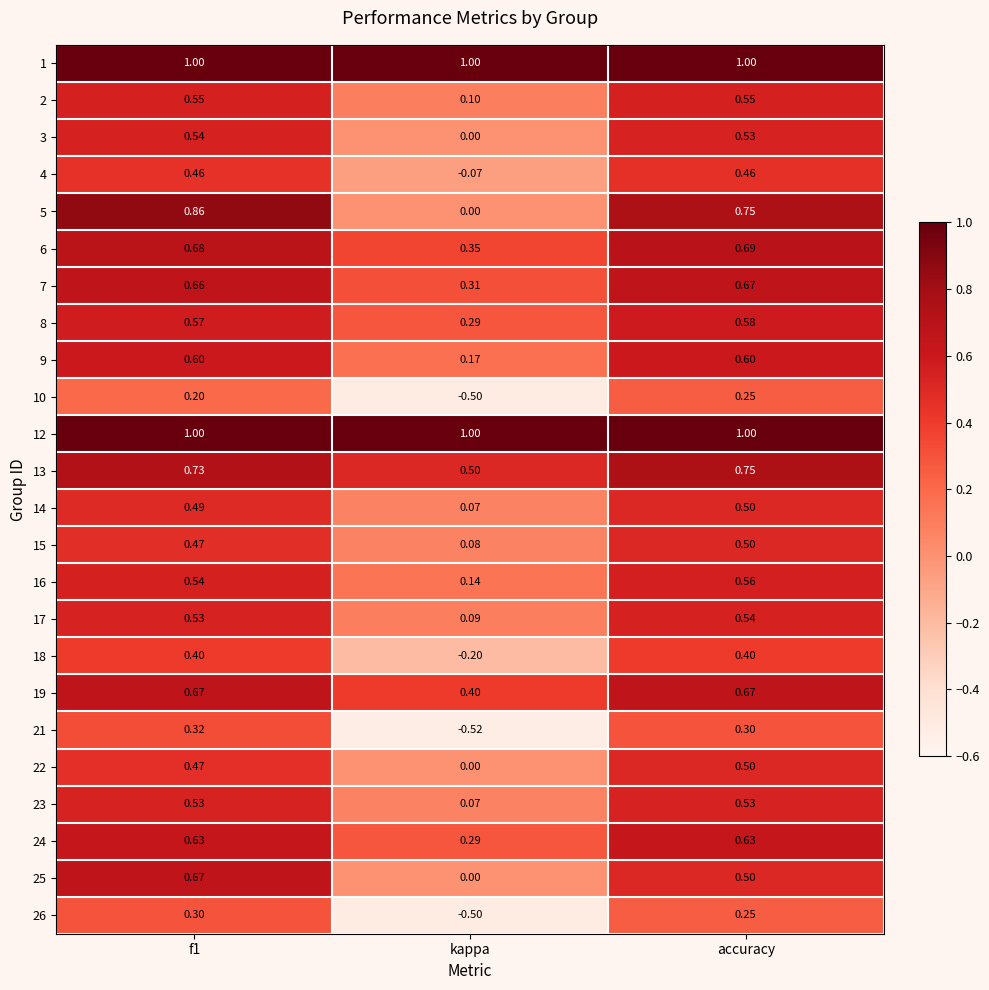

At which label is 23 closest to 0?

kappa